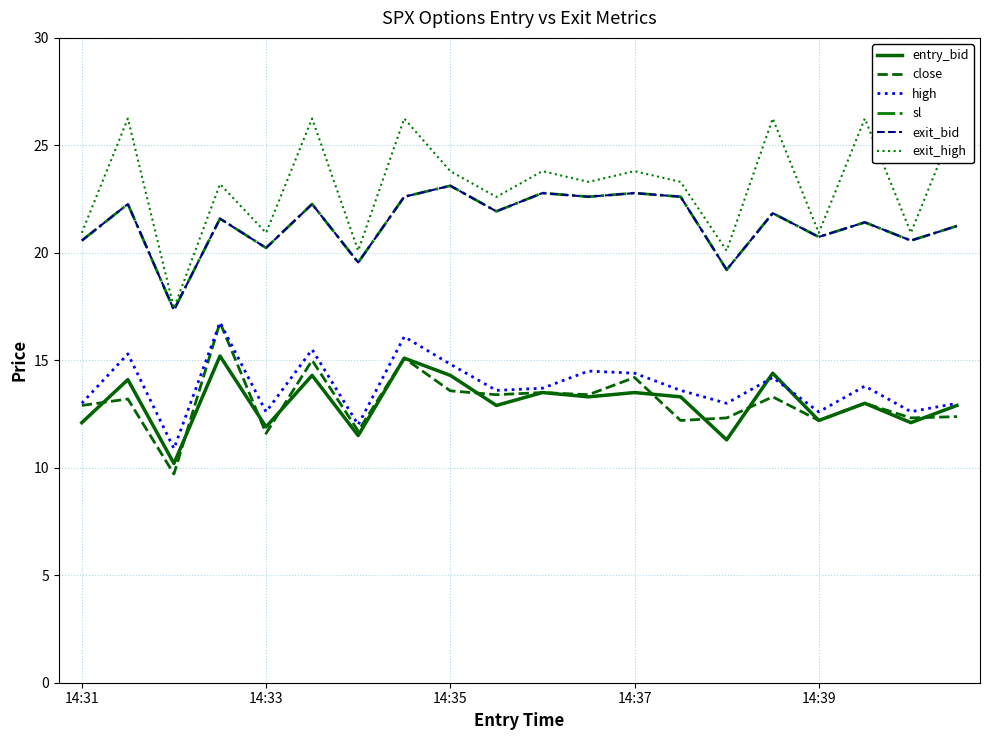

What is the total value across all series at 14?

95.1